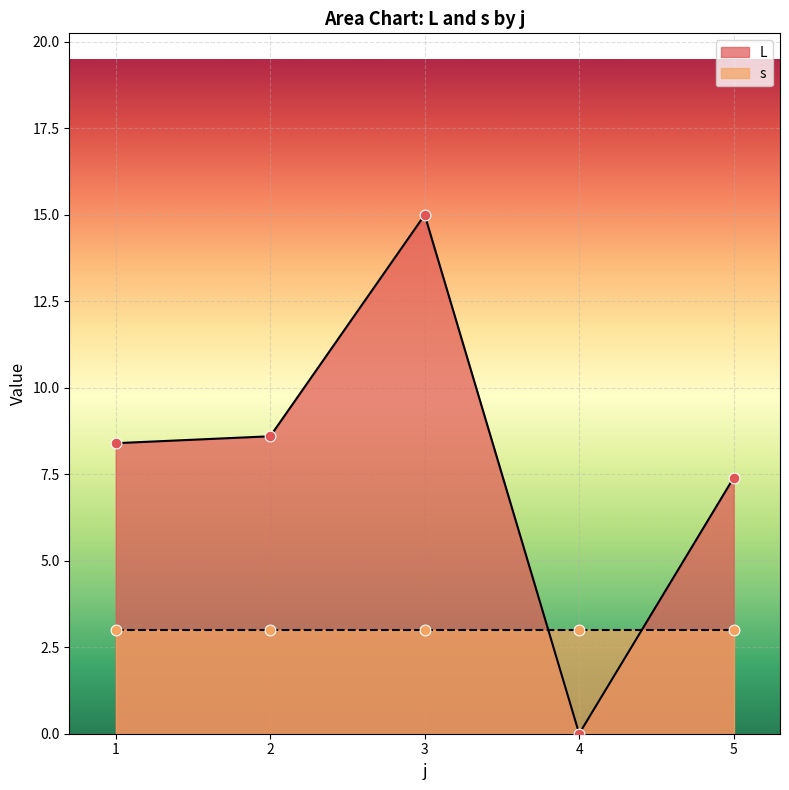

What are all the series names shown in the legend?

L, s